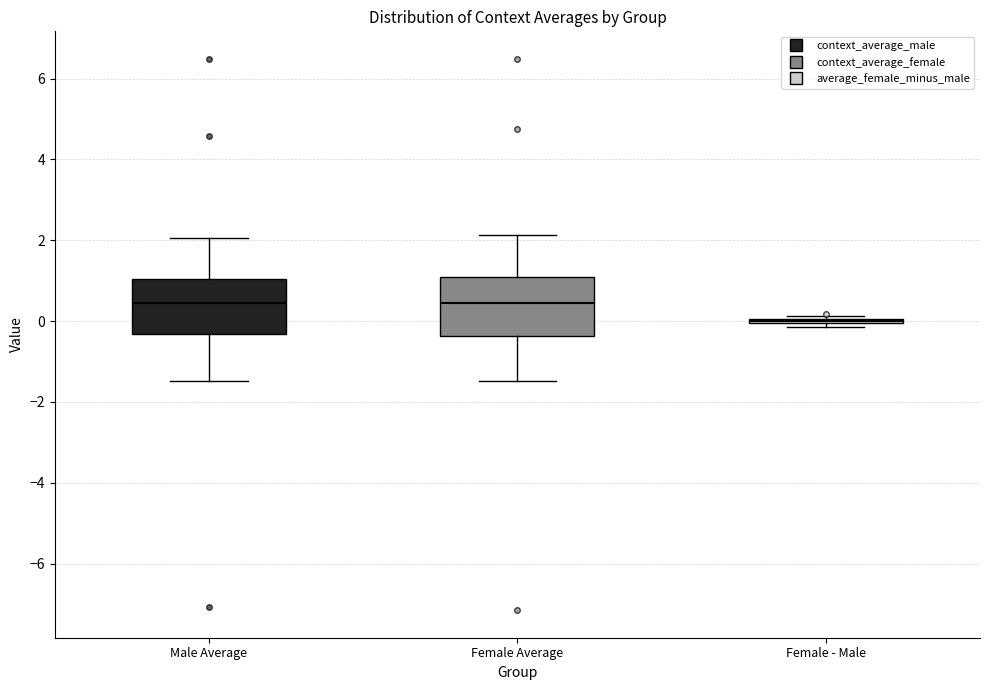

Reading left to right, transcribe this box plot: for each box, give where its median line is, the range the box spans, and where its two whiskers end, as read against the y-axis. The values are not printed on the chart, so give them approximately, as read against the axis.

Male Average: median 0.4, box -0.4 to 1.0, whiskers -1.4 to 2.0
Female Average: median 0.4, box -0.4 to 1.0, whiskers -1.4 to 2.2
Female - Male: box collapsed to a line at 0.0, whiskers -0.2 to 0.2